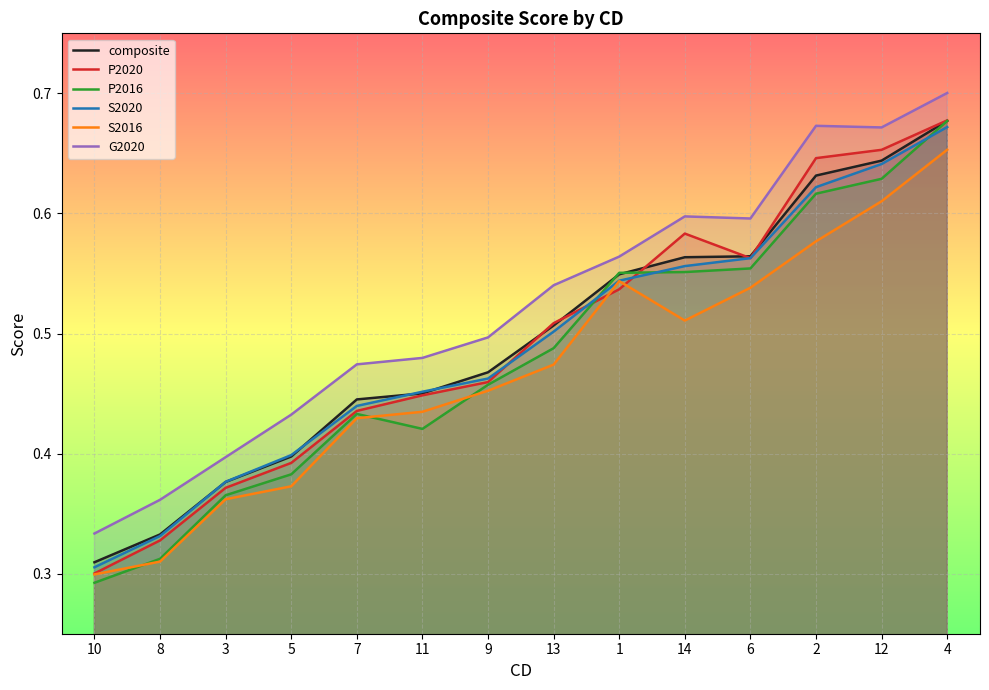

Is the value of G2020 at 9 greater than the value of P2020 at 11?

Yes